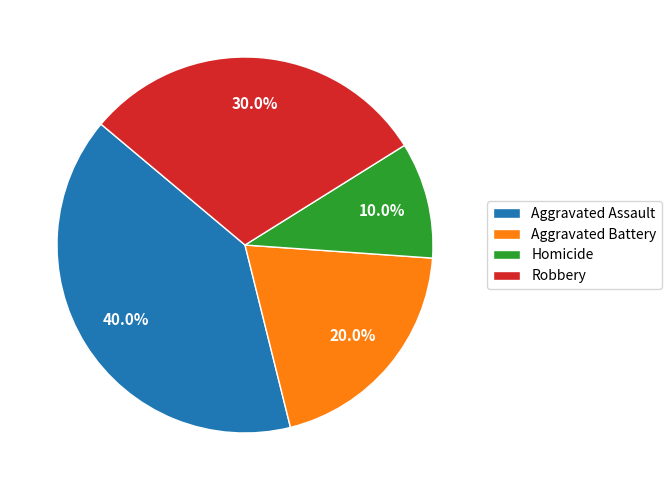

To the nearest percent, what is the combined percentage of Aggravated Assault and Aggravated Battery?

60%